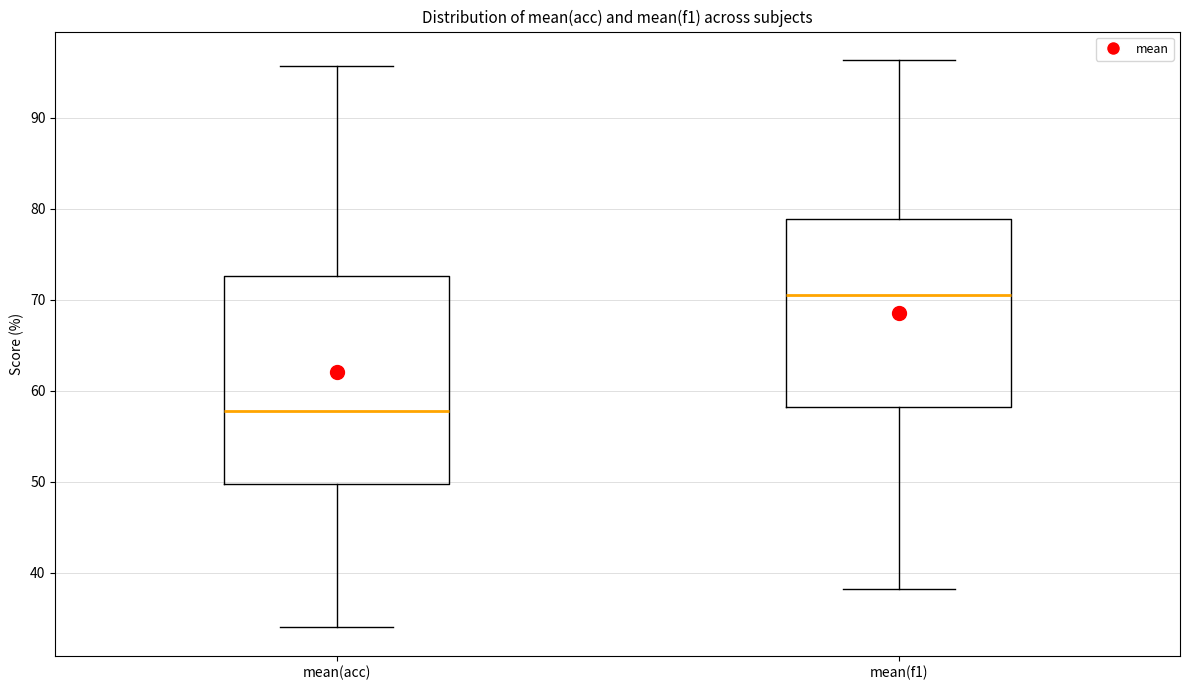

Reading left to right, transcribe this box plot: for each box, give where its median line is, the range the box spans, and where its two whiskers end, as read against the y-axis. The values are not printed on the chart, so give them approximately, as read against the axis.

mean(acc): median 58, box 50 to 73, whiskers 34 to 96
mean(f1): median 71, box 58 to 79, whiskers 38 to 96